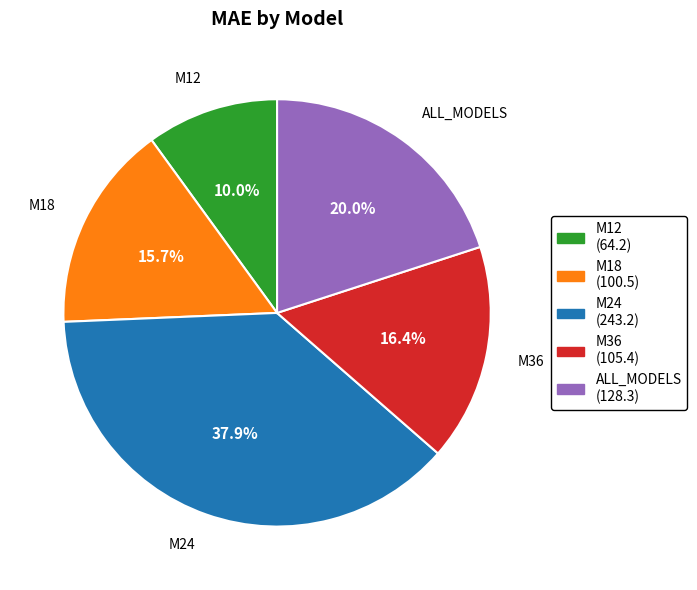

To the nearest percent, what is the combined percentage of M36 and M12?

26%